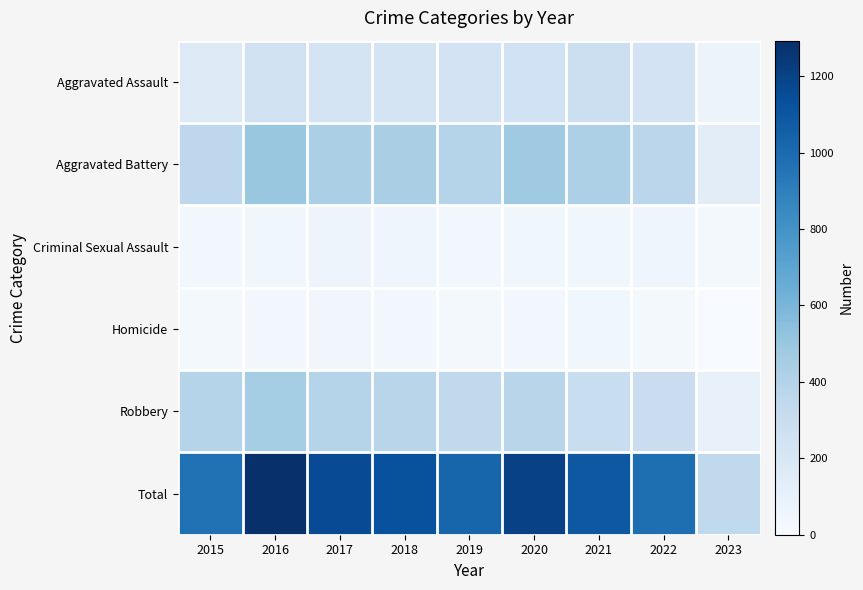

What is the smallest value displayed?

8